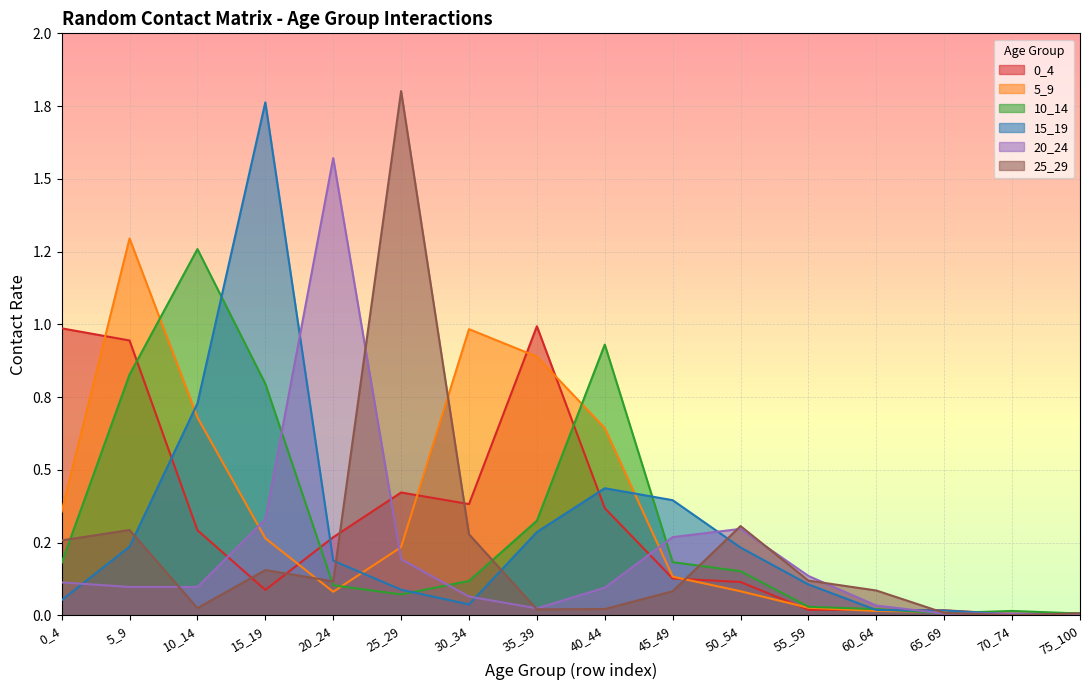

Which series ends up on top after the final intersection of 0_4 and 20_24?

0_4